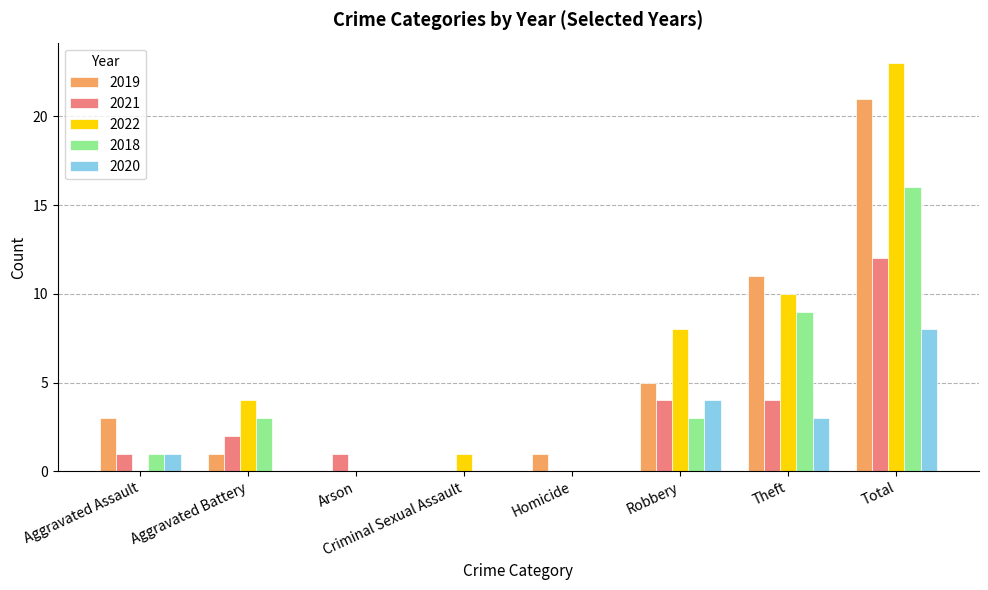

Which category has the highest value in the 2021 series?

Total